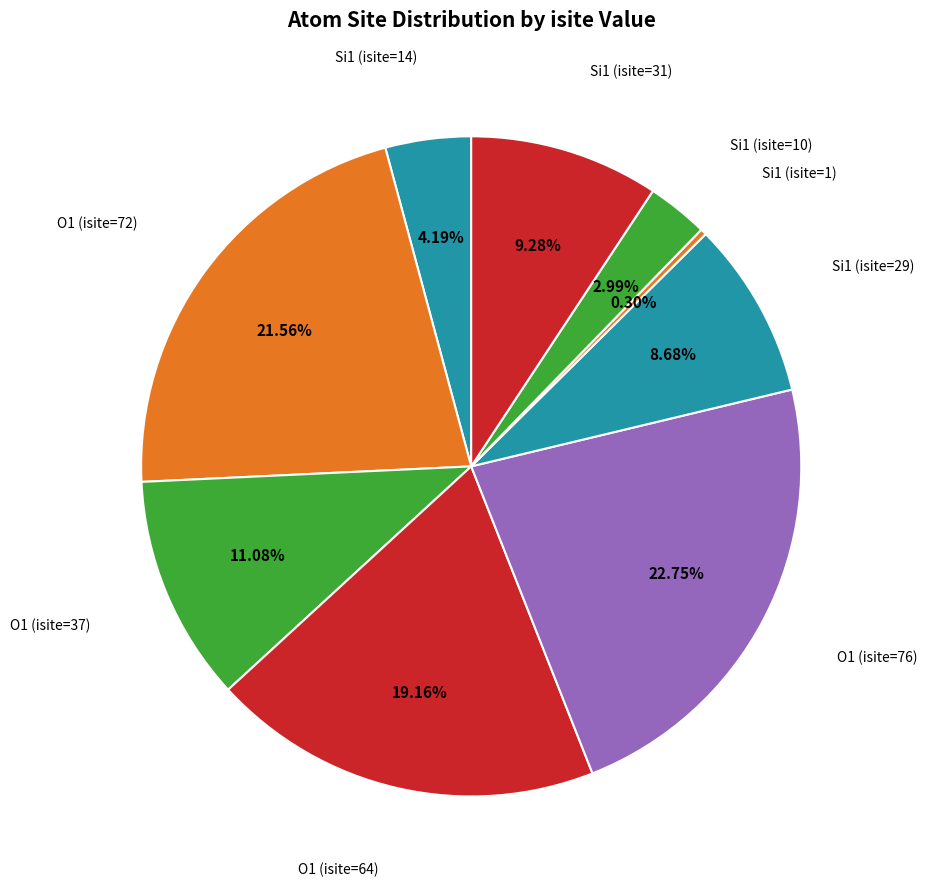

What percentage is the Si1 (isite=14) slice, to the nearest percent?

4%